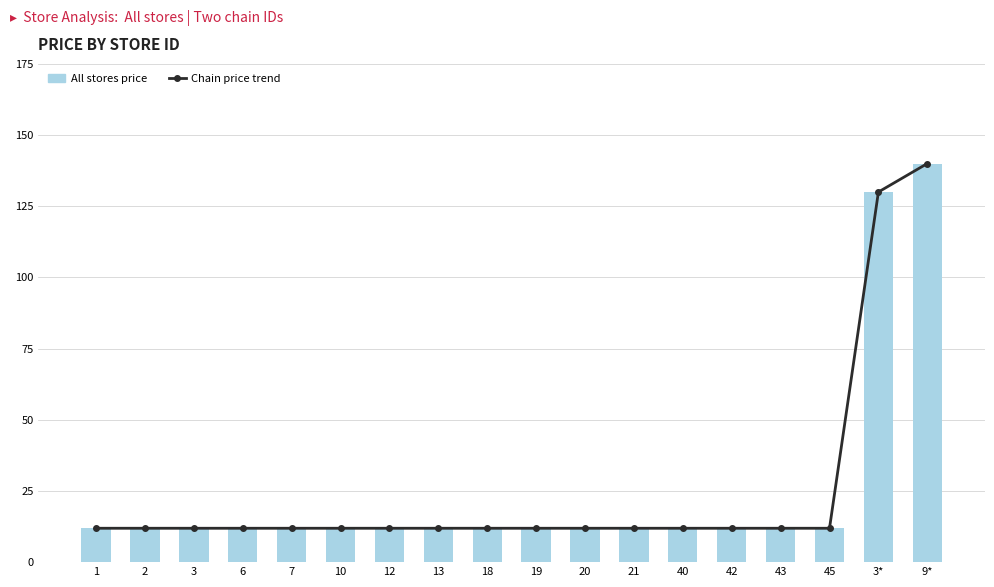

How many series are shown in this chart?

2